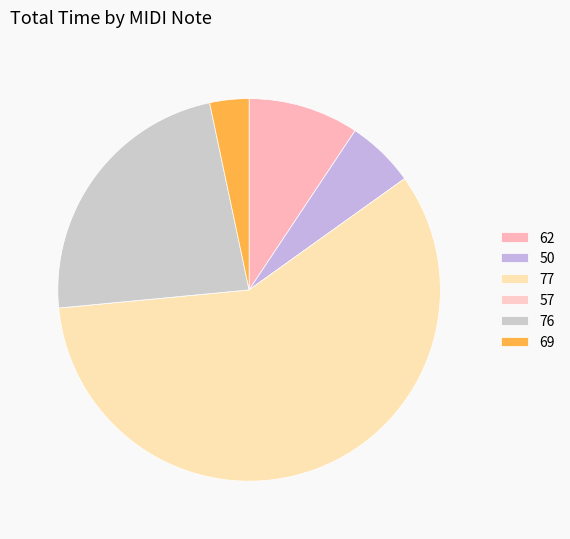

To the nearest percent, what is the difference between the 69 and 57 slice percentages?

3%